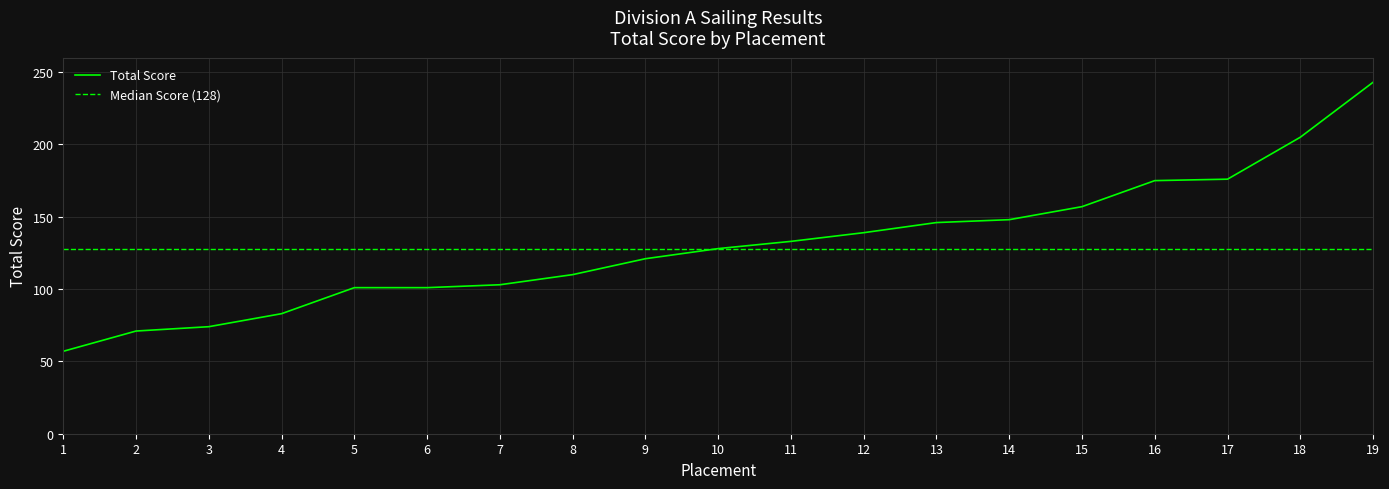

The value at 13 is 146. True or false?

True